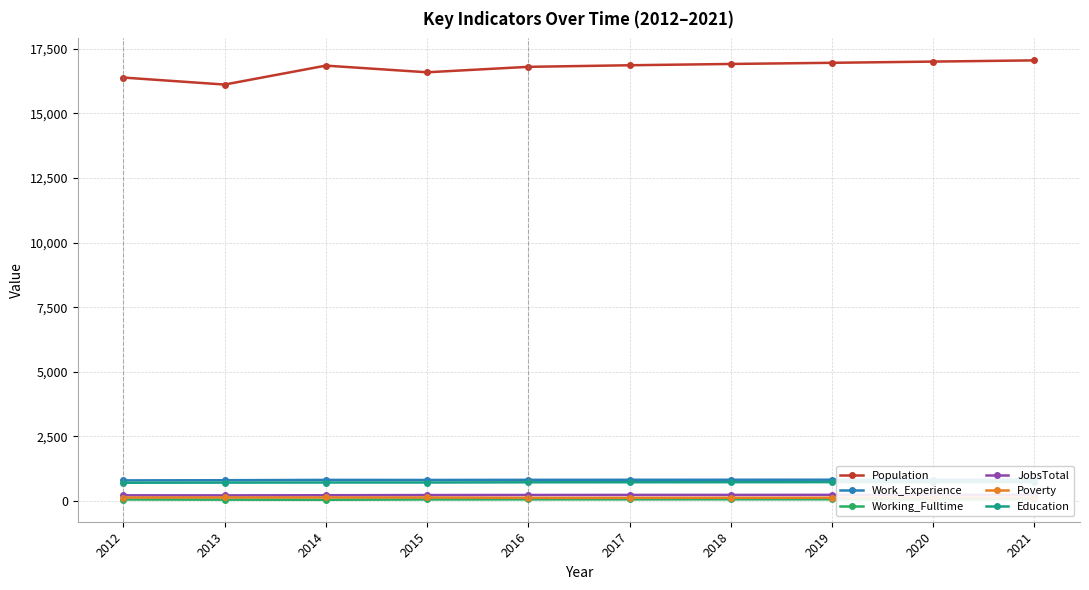

Does the chart have visible grid lines?

Yes